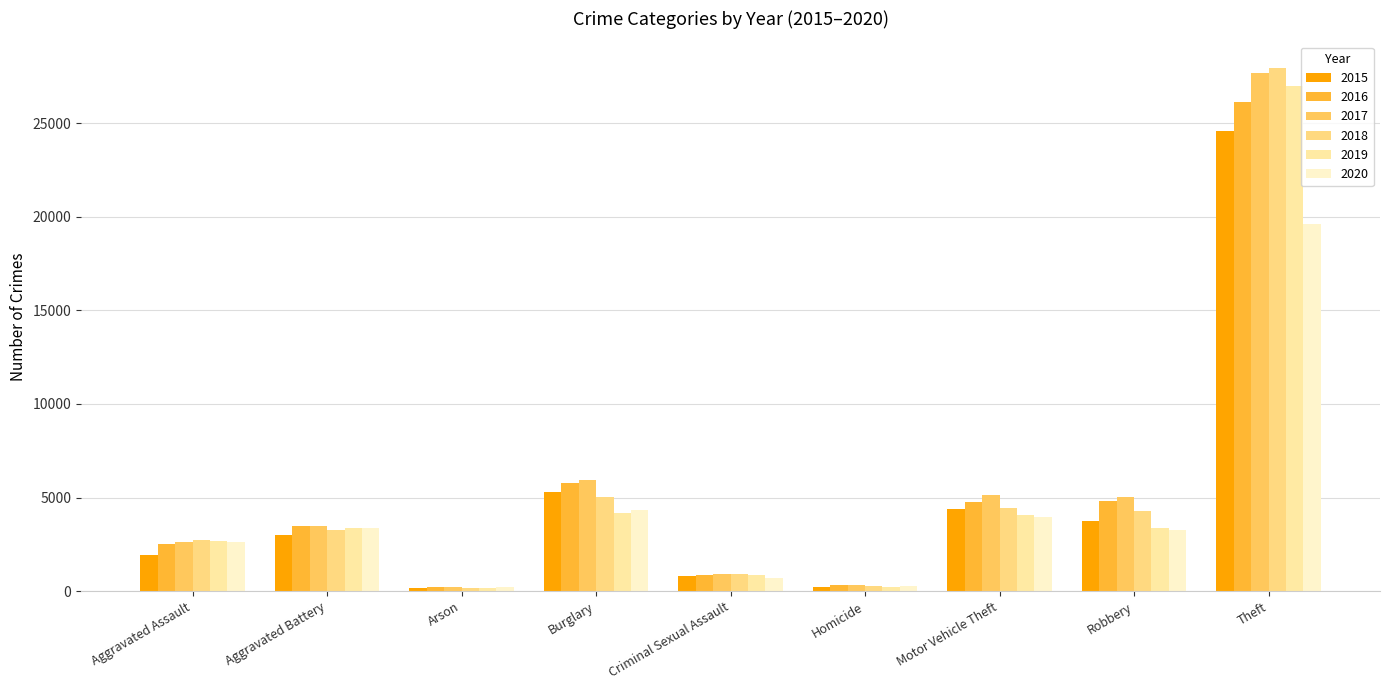

At which category does the chart reach its peak across all series?

Theft